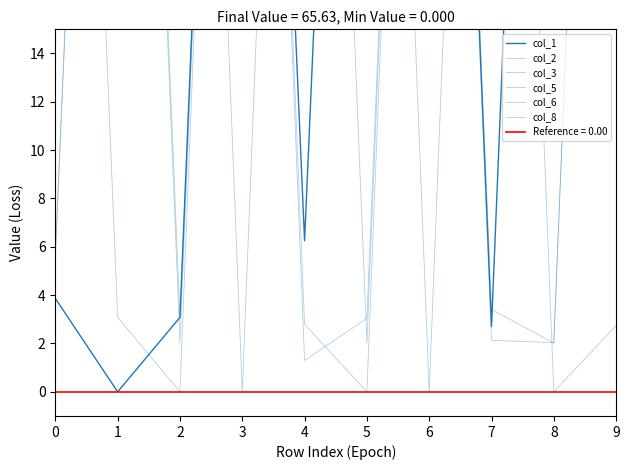

How many data points does each series have?

10